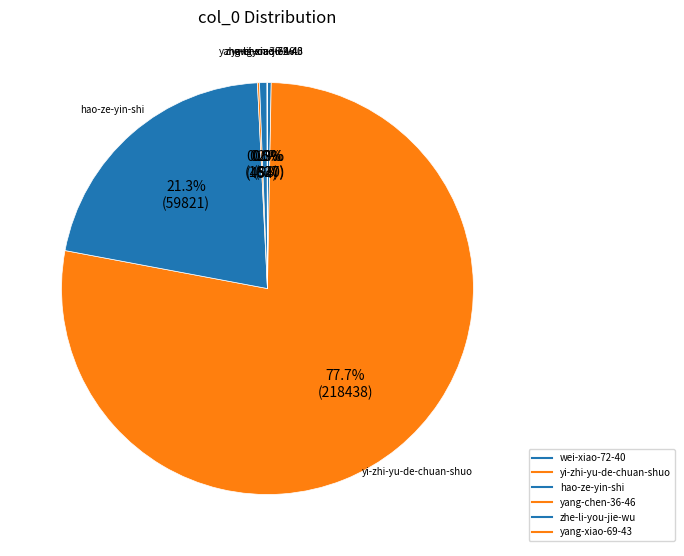

What is the change in value from yang-chen-36-46 to yang-xiao-69-43?

-356